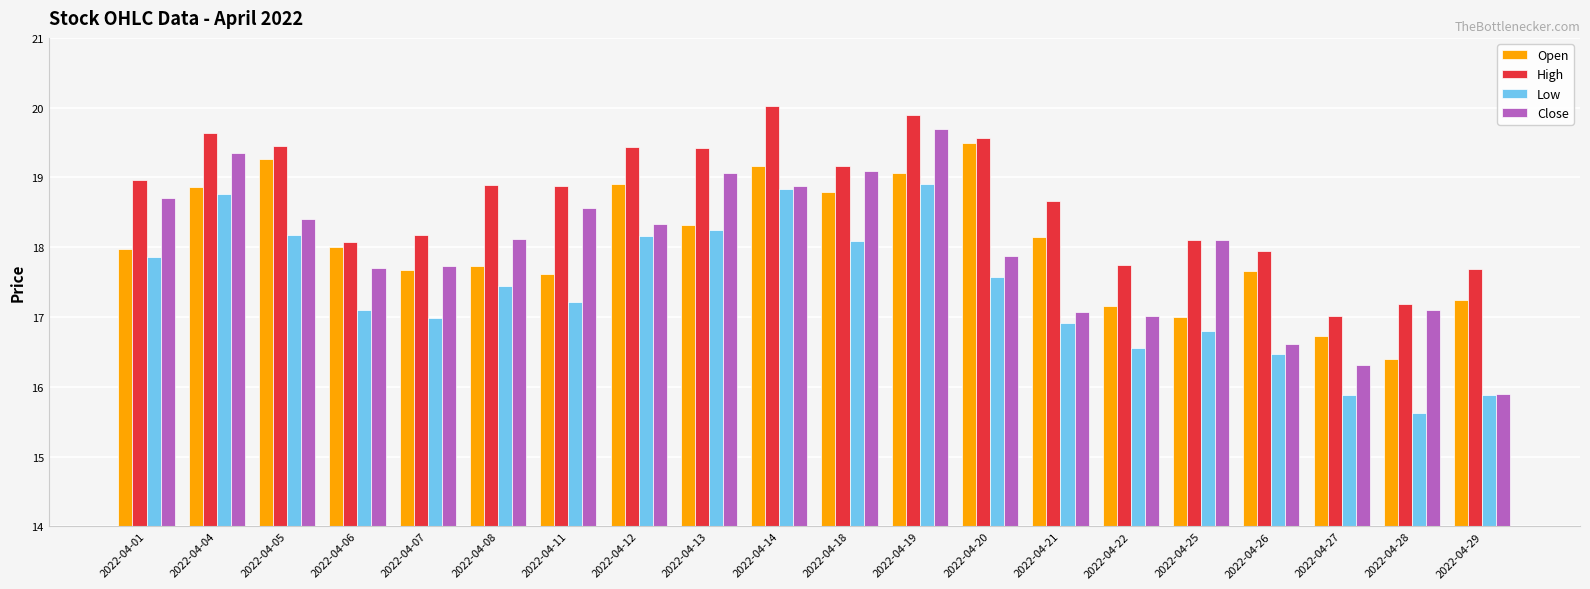

What value does the High series have at 2022-04-14?

20.0